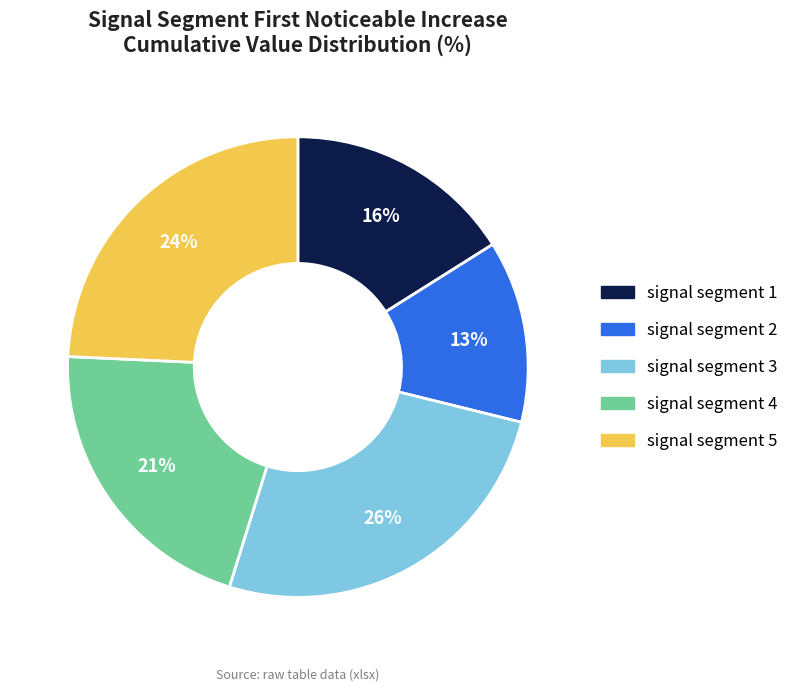

Combined, do signal segment 5 and signal segment 2 account for over 50%?

No